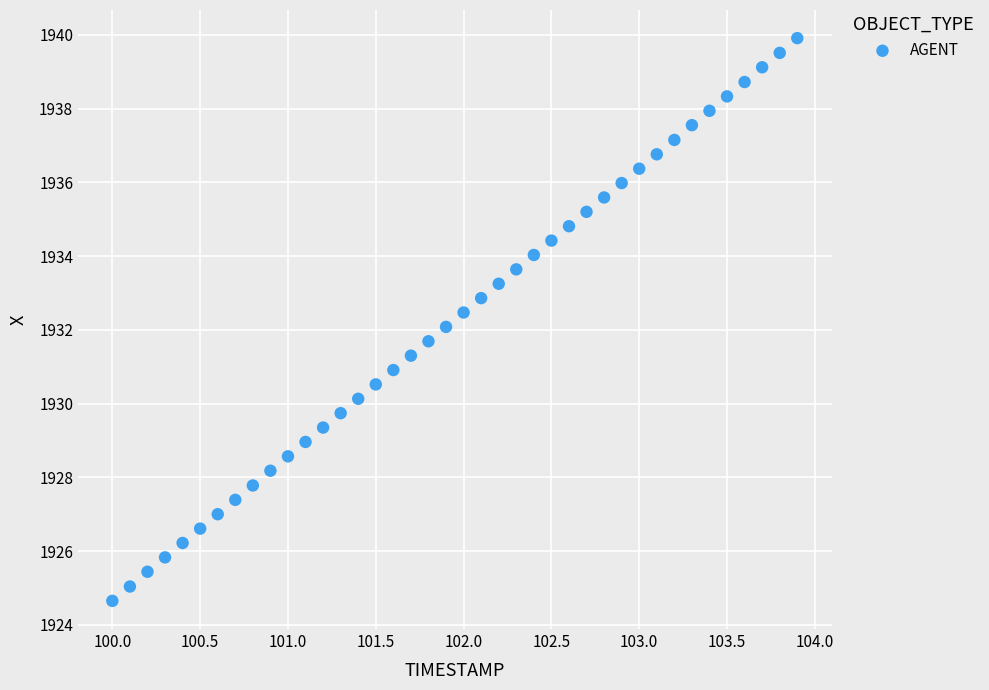

What is the range of X values (max minus min)?

3.9